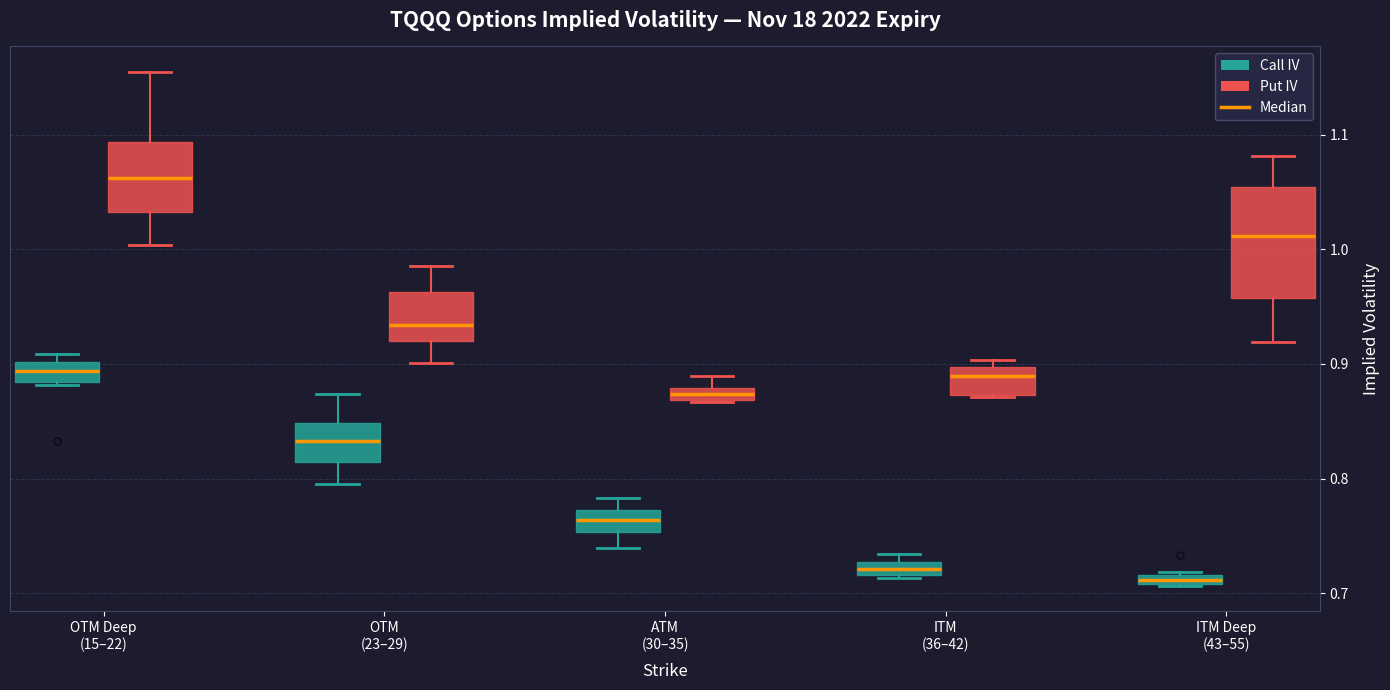

Which box's median line is the highest?

OTM Deep (15–22) (Put IV)